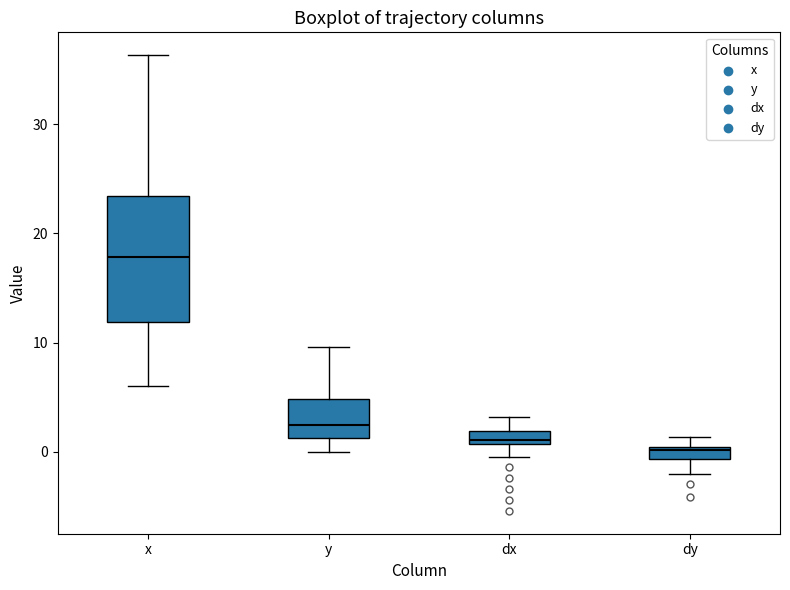

Where does the lower whisker of the box for dy end on the y-axis? The values are not printed on the chart, so give them approximately, as read against the axis.

-2